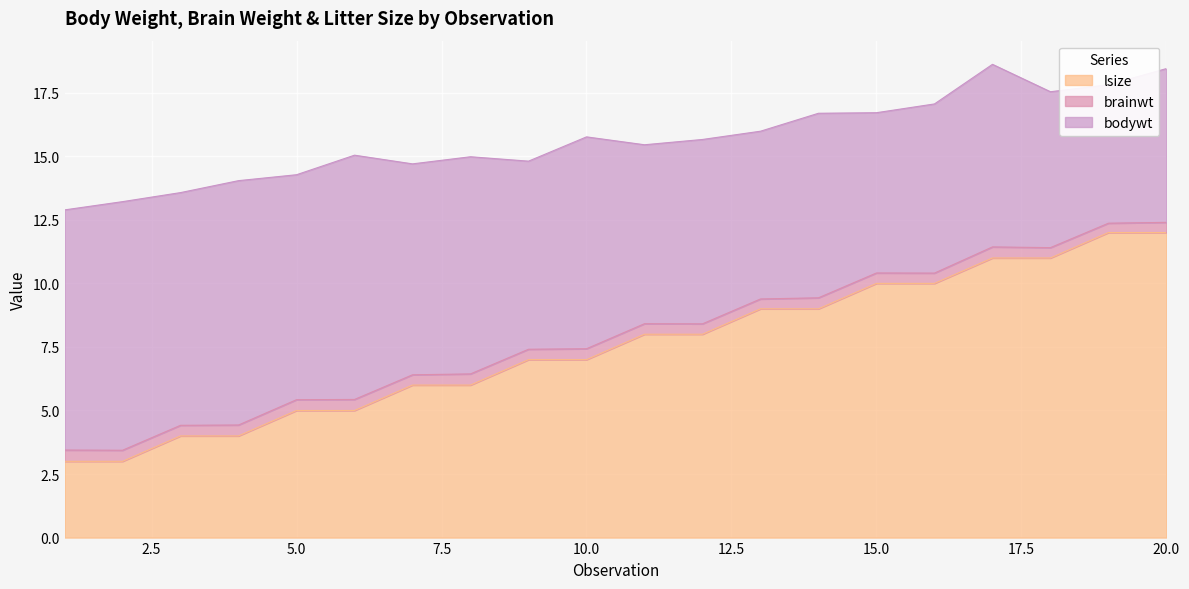

How many lines are shown in the chart?

3